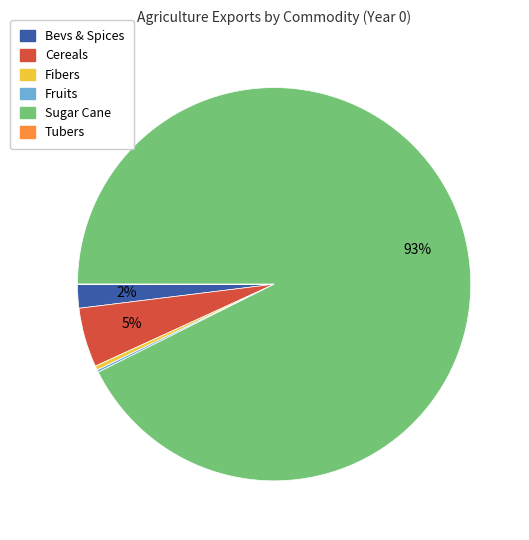

Is there any slice that represents more than half of the pie?

Yes